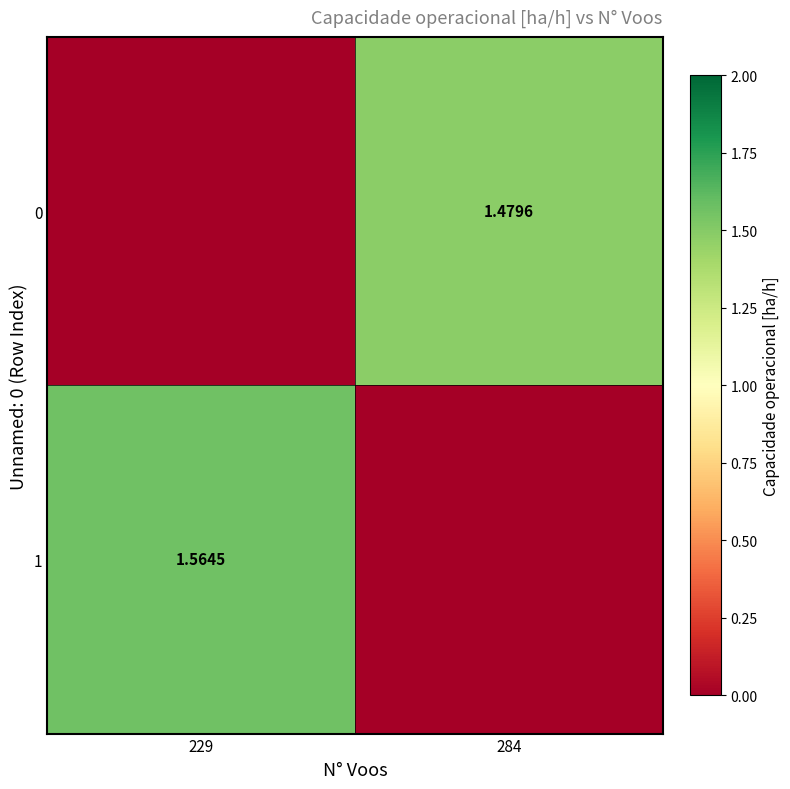

How many values in 0 are above zero?

1